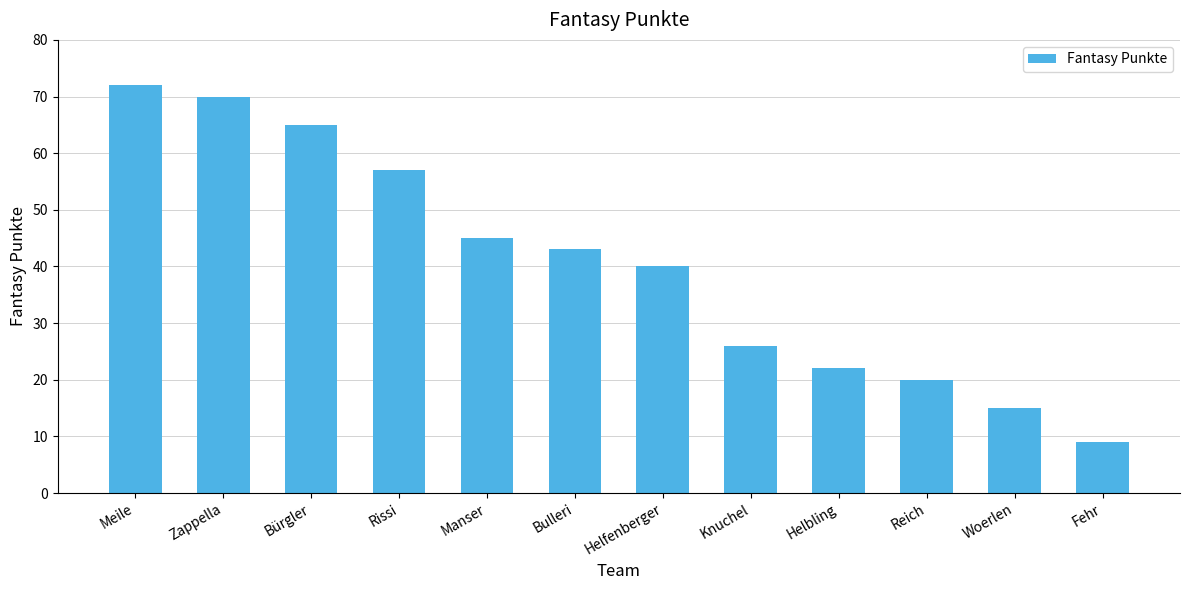

At which label does the data first exceed 43?

Meile